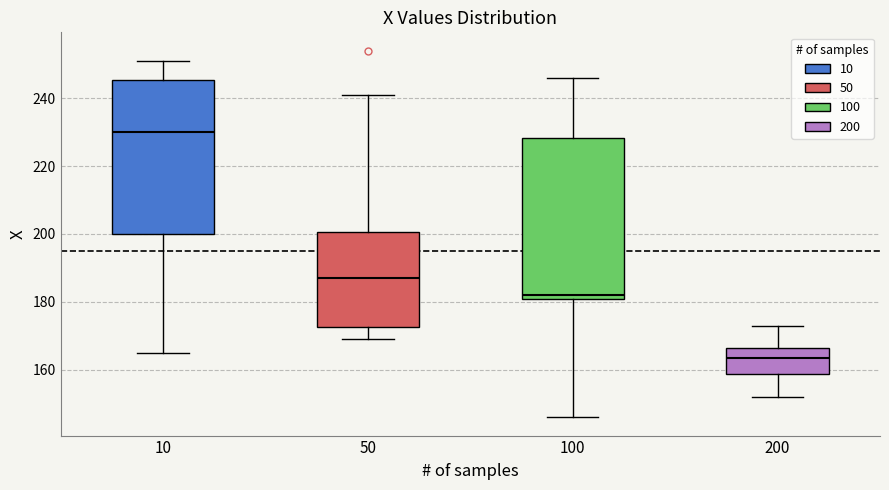

Reading left to right, transcribe this box plot: for each box, give where its median line is, the range the box spans, and where its two whiskers end, as read against the y-axis. The values are not printed on the chart, so give them approximately, as read against the axis.

10: median 230, box 200 to 246, whiskers 166 to 252
50: median 188, box 172 to 200, whiskers 170 to 242
100: median 182, box 180 to 228, whiskers 146 to 246
200: median 164, box 158 to 166, whiskers 152 to 174